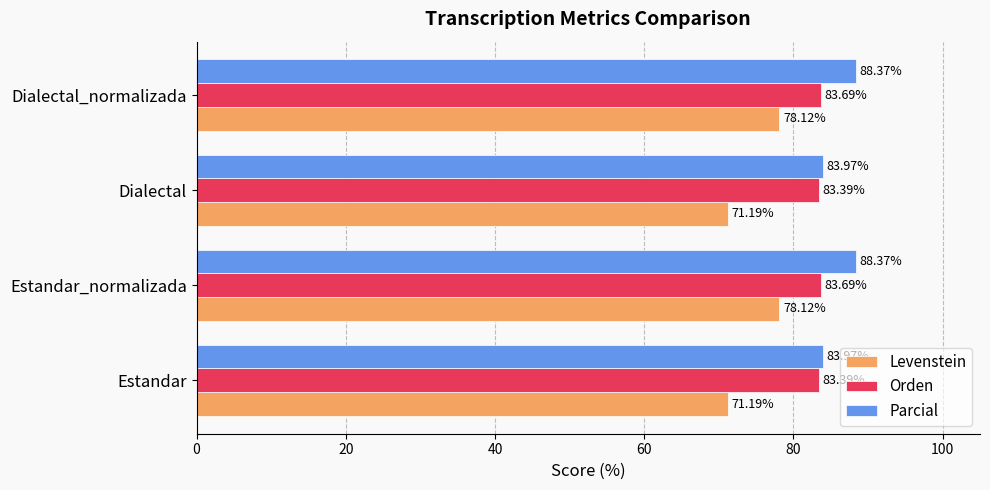

How many categories are shown in the chart?

4